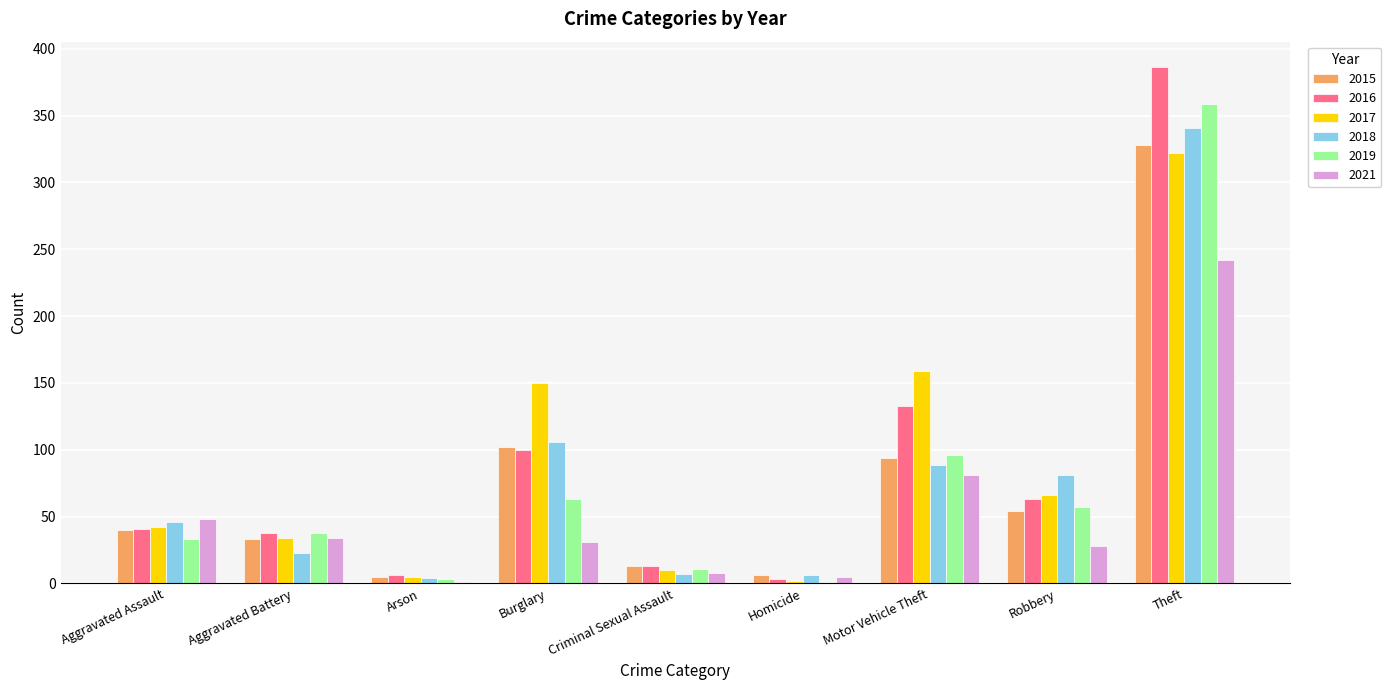

The value of 2019 at Burglary is 63. True or false?

True